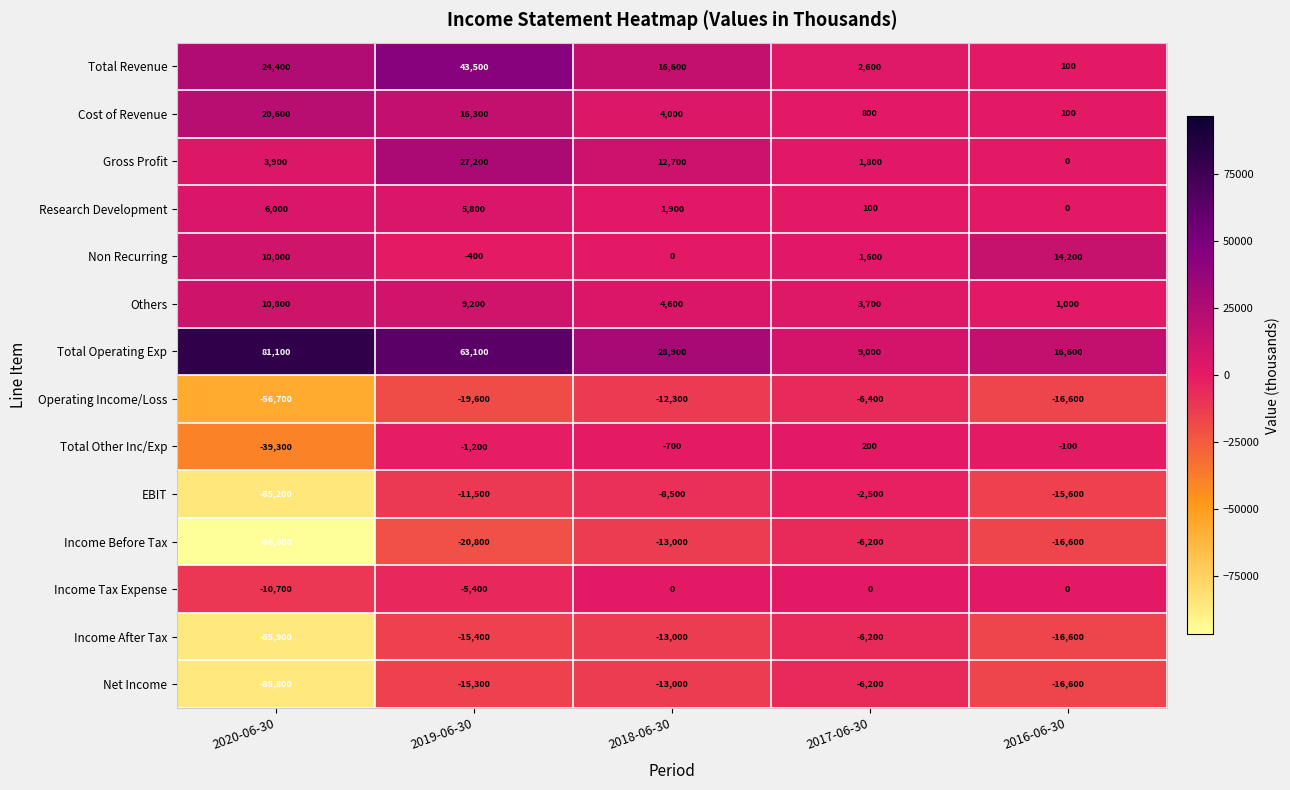

What is the minimum value shown in the chart?

-96600